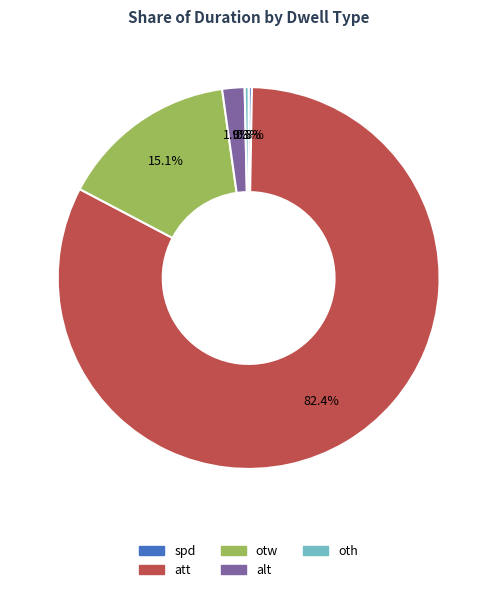

To the nearest percent, what is the difference between the att and oth slice percentages?

82%